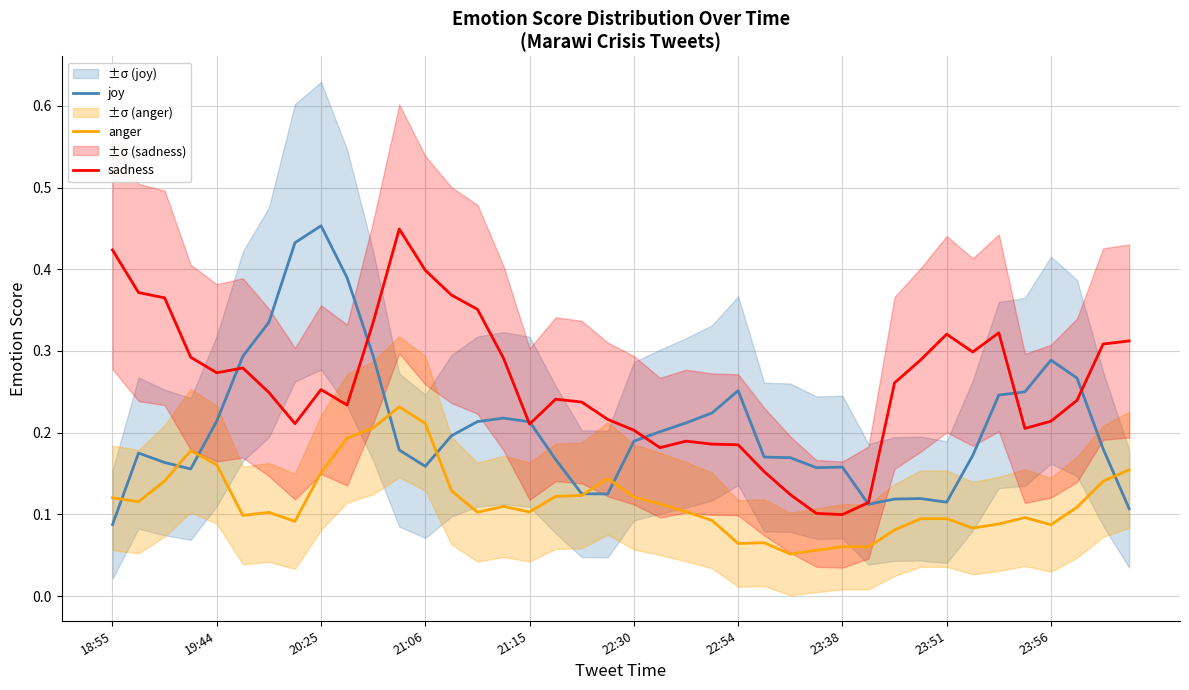

What is the difference between the maximum and second lowest values in the anger series?

0.2